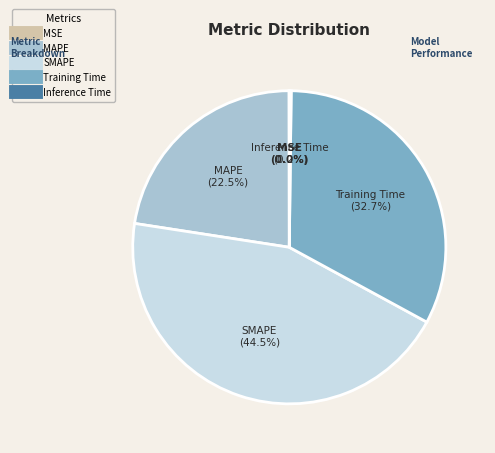

What is the largest slice in the pie chart?

SMAPE